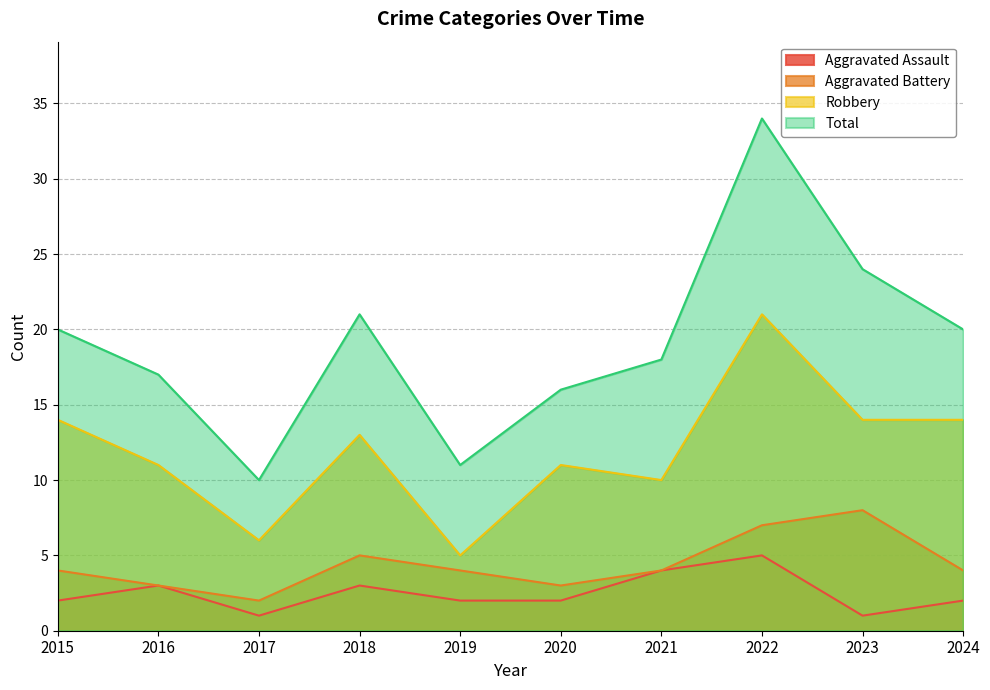

What are all the series names shown in the legend?

Aggravated Assault, Aggravated Battery, Robbery, Total